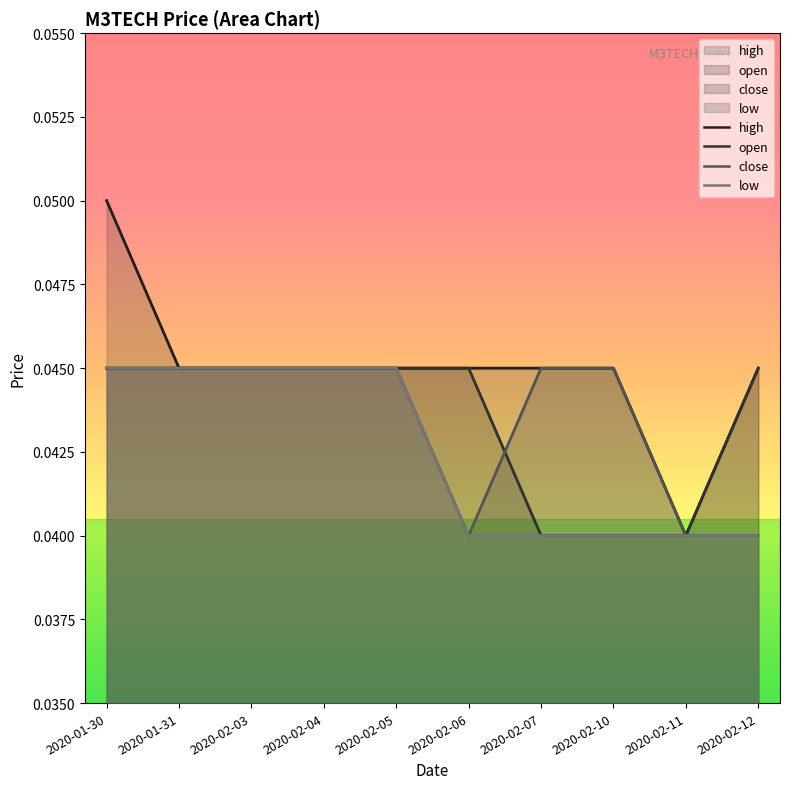

How many lines are shown in the chart?

4